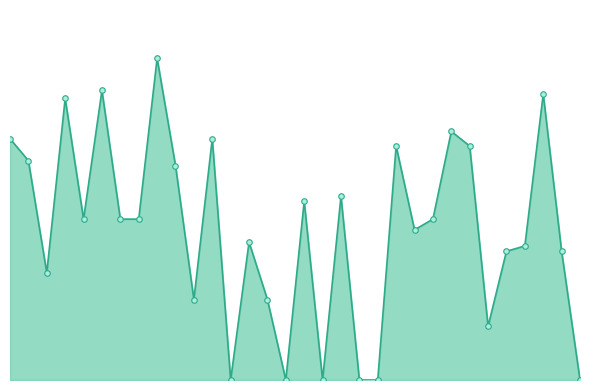

Where is the data nearest to the value 0?

18